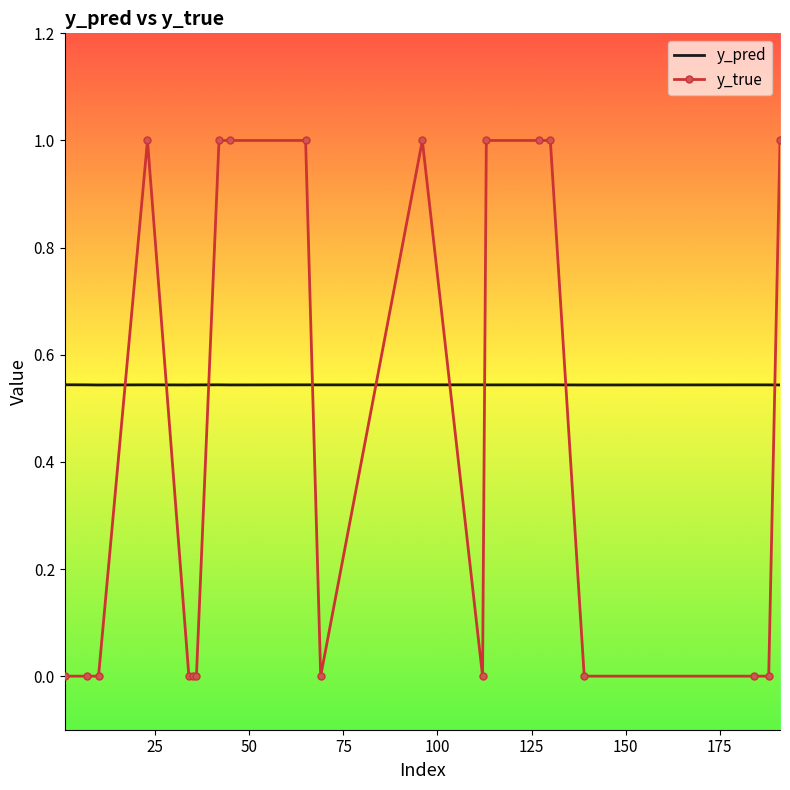

Which series has the largest total across all categories?

y_pred